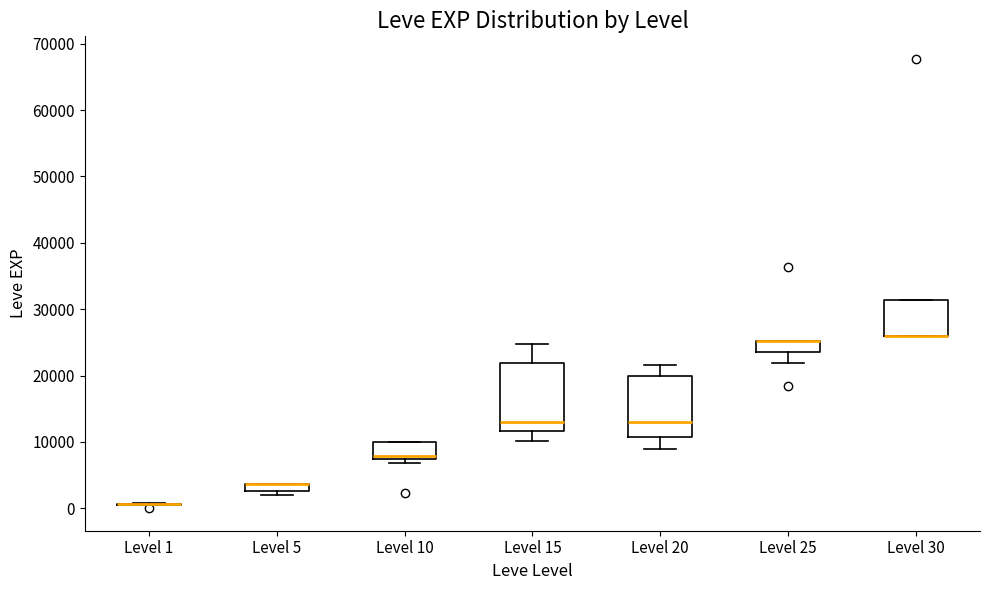

Comparing the boxes themselves (not the whiskers), which one is the tallest?

Level 15